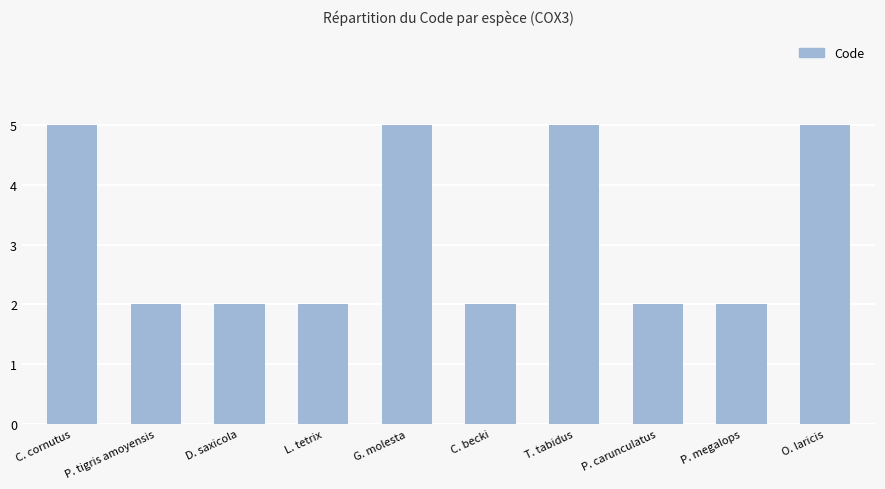

How many series are shown in this chart?

1